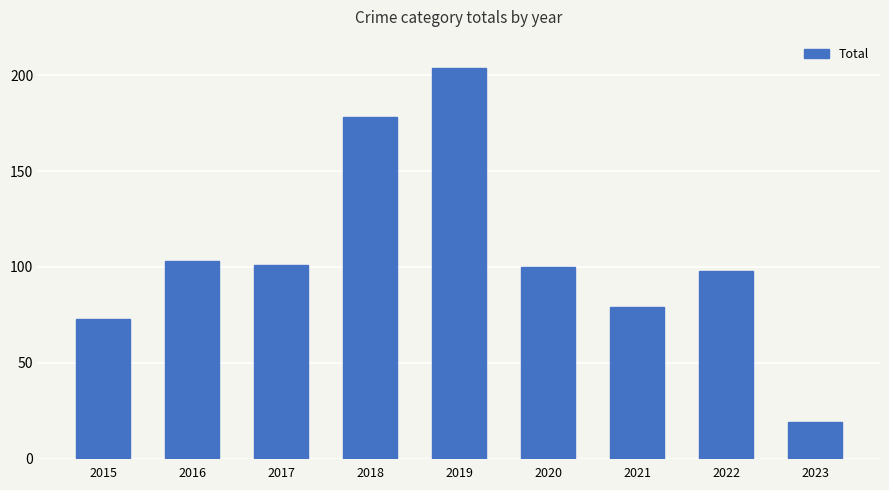

How many data points does each series have?

9